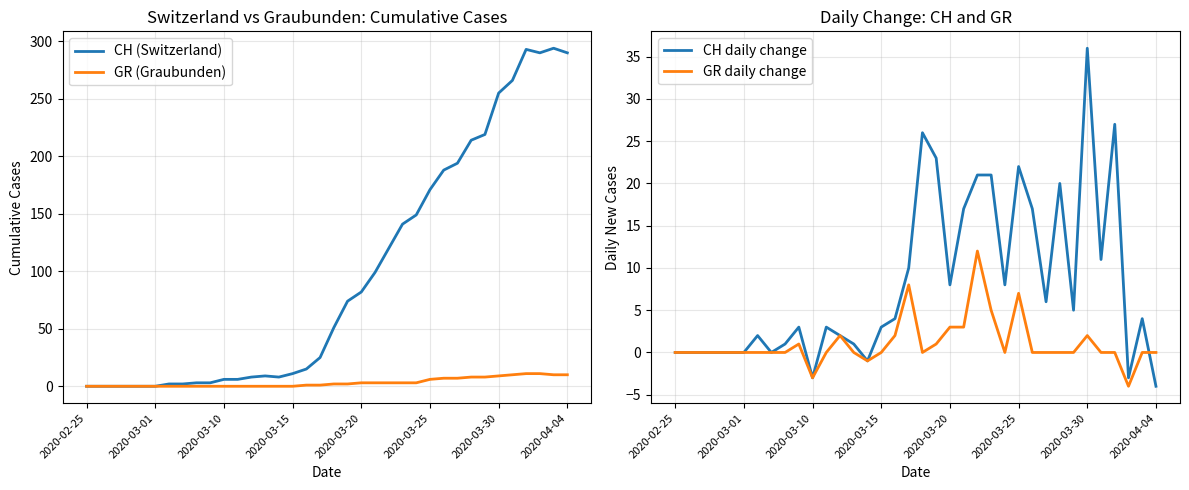

How many values in the CH daily change series are below 4?

18